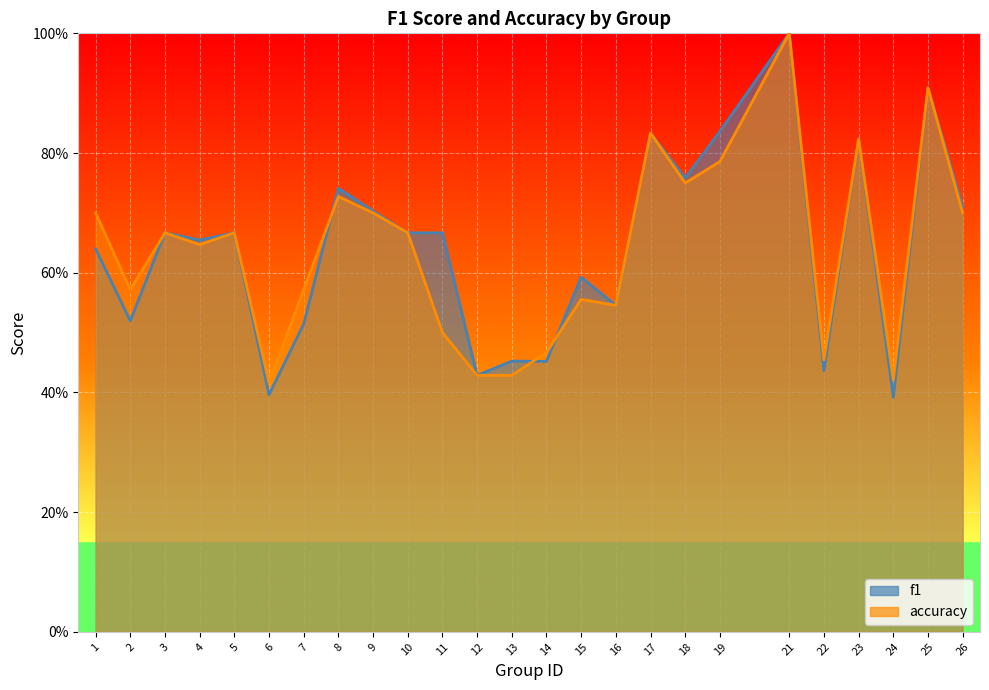

At which category does f1 reach its first local valley?

2